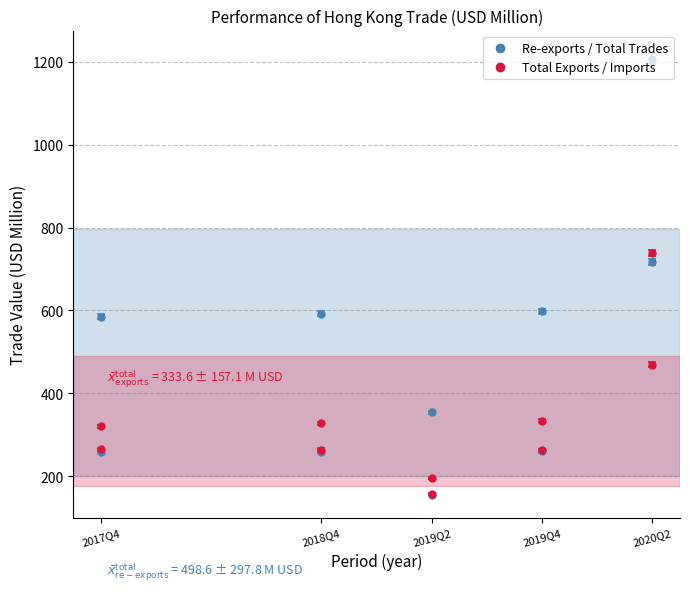

Does the chart have visible grid lines?

Yes